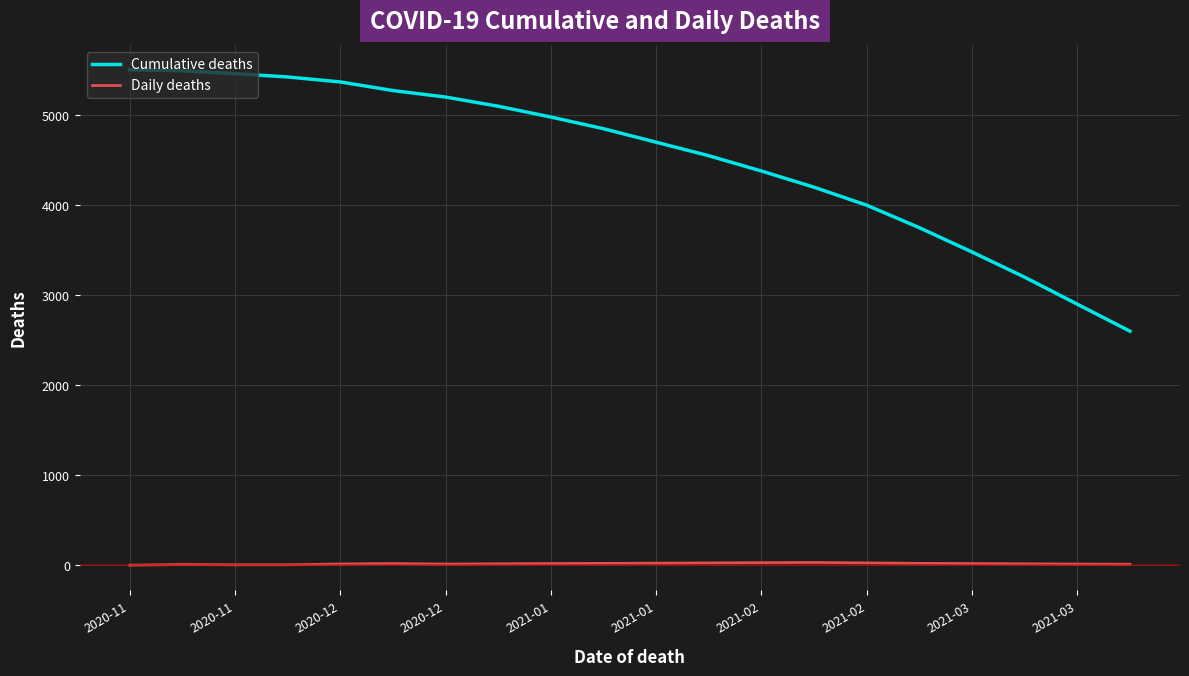

What is the label of the 7th point from the left?

2021-02